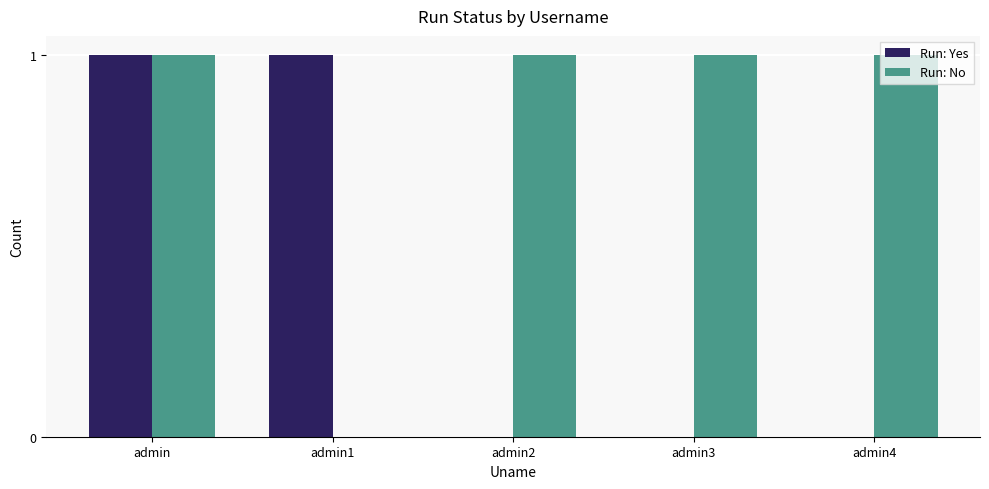

Read the Run: No value at admin3.

1